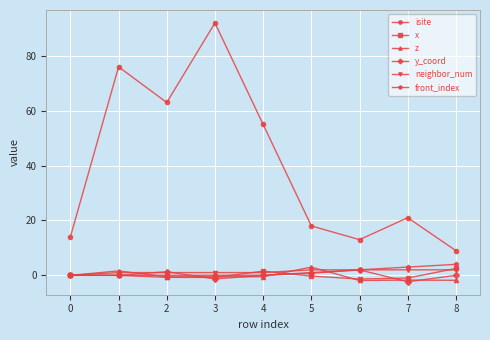

True or false: front_index and x intersect in this chart.

True